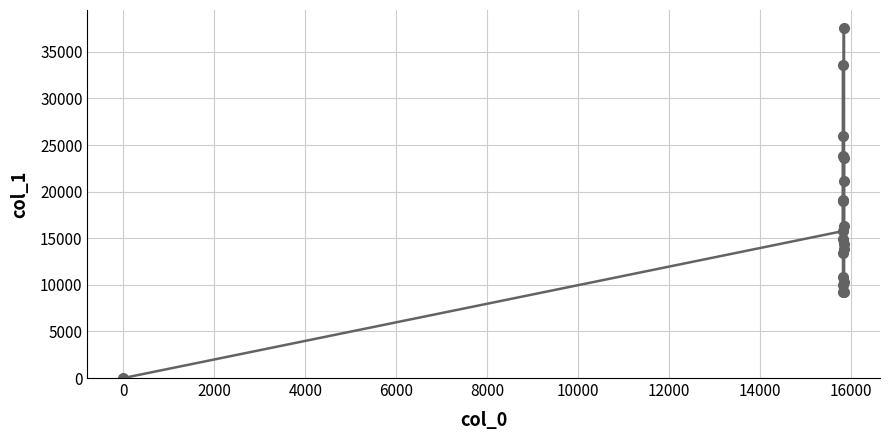

What is the sum of all values?

341854.7